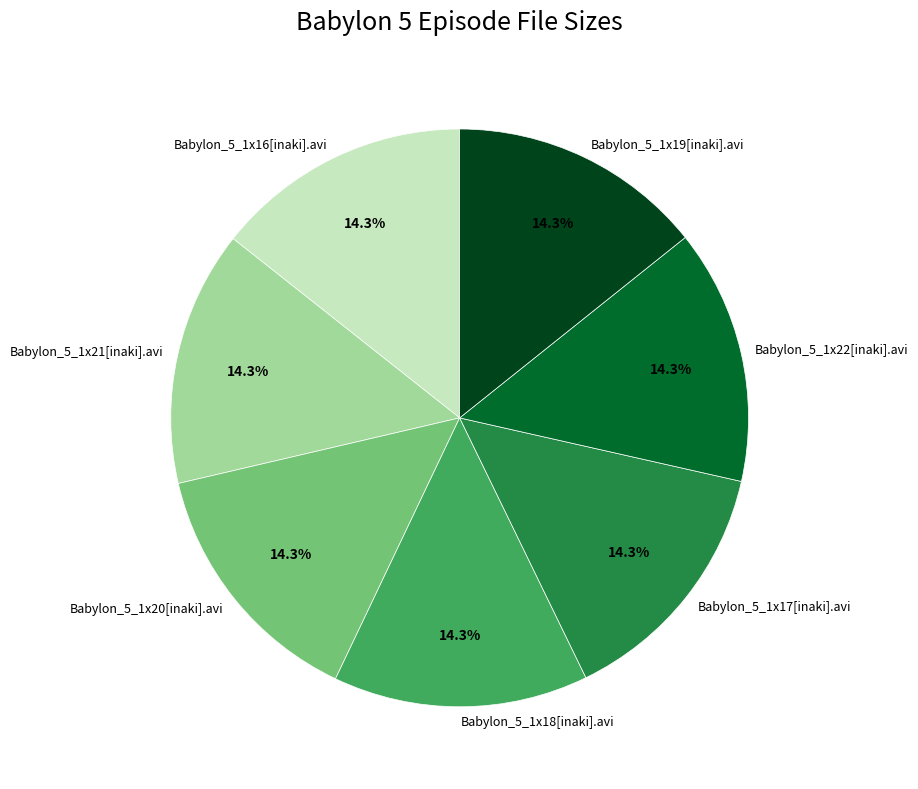

How much of the chart is everything except Babylon_5_1x16[inaki].avi?

85.7%